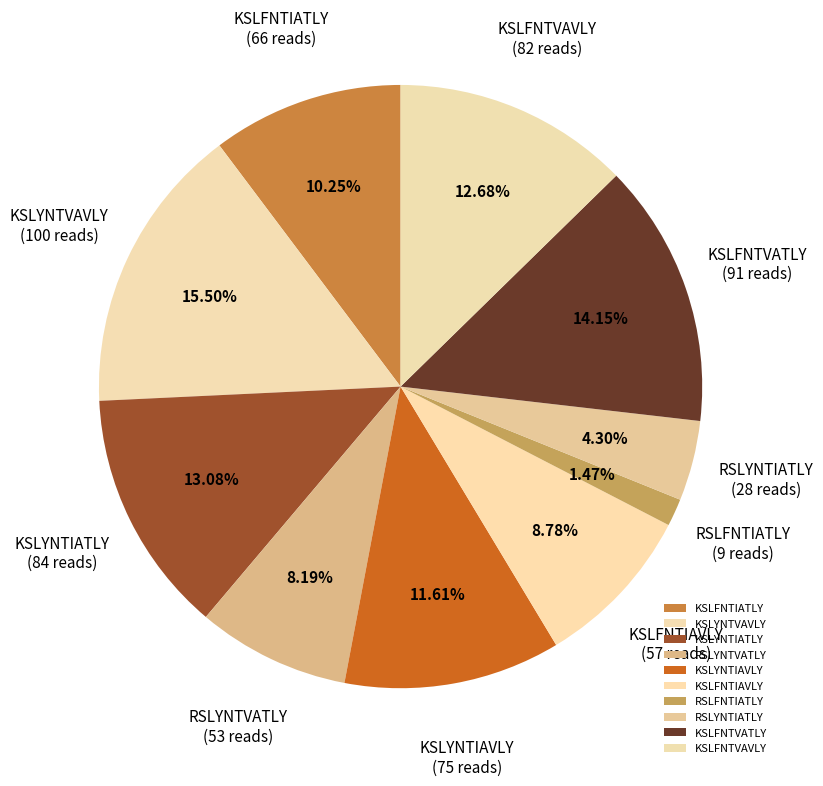

To the nearest percent, what is the combined percentage of RSLFNTIATLY and RSLYNTIATLY?

6%